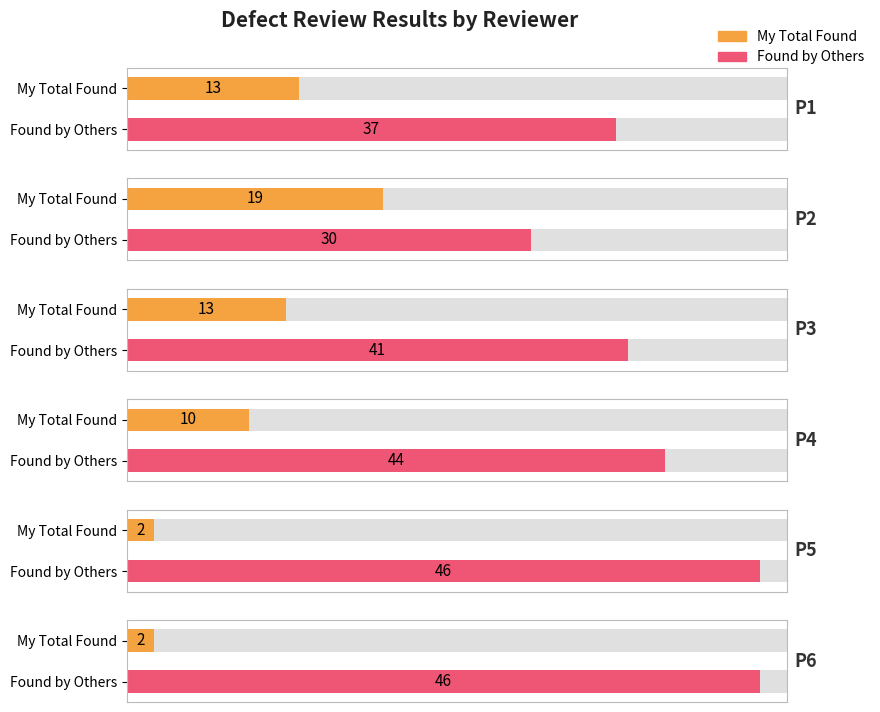

How many My Total Found values are between 2 and 13?

5